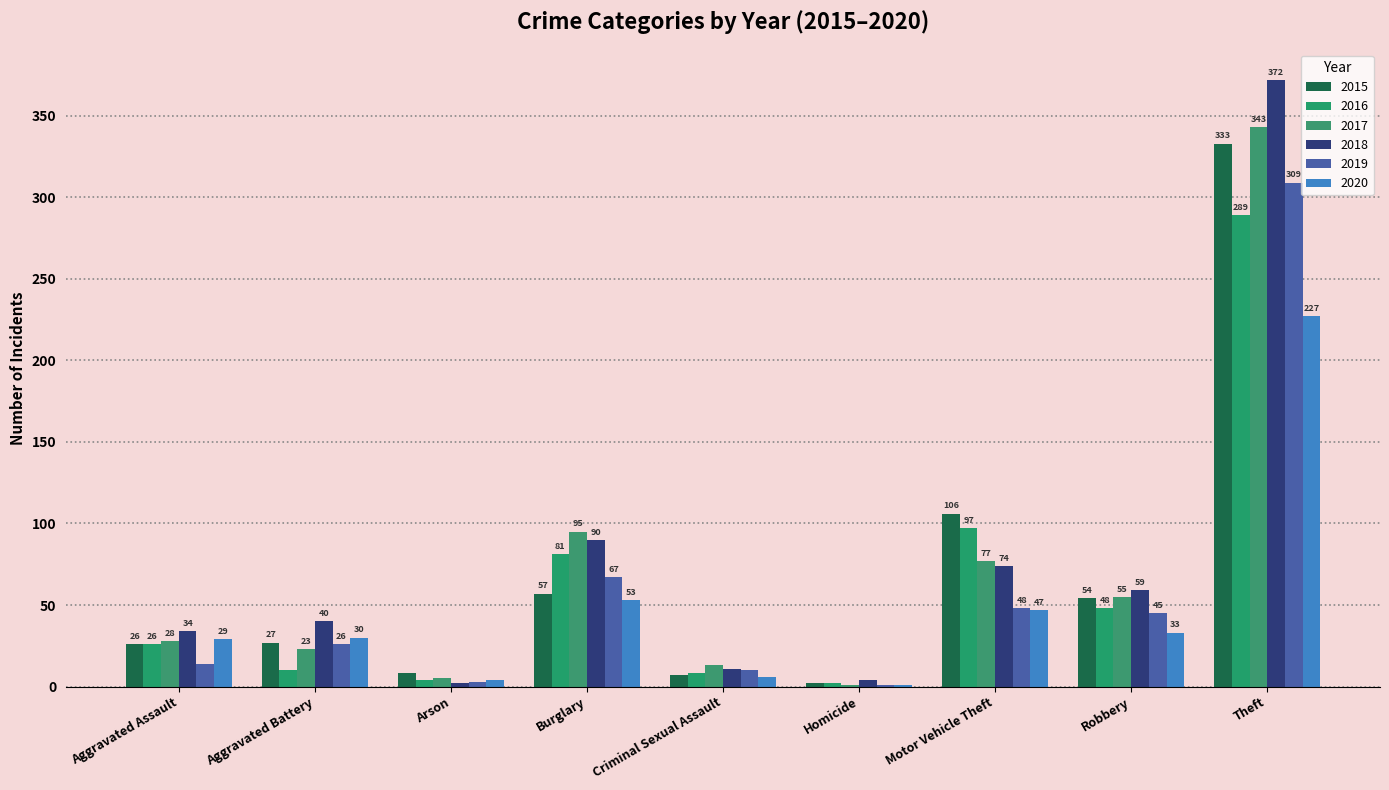

What is the difference between the maximum and minimum values in the 2020 series?

226